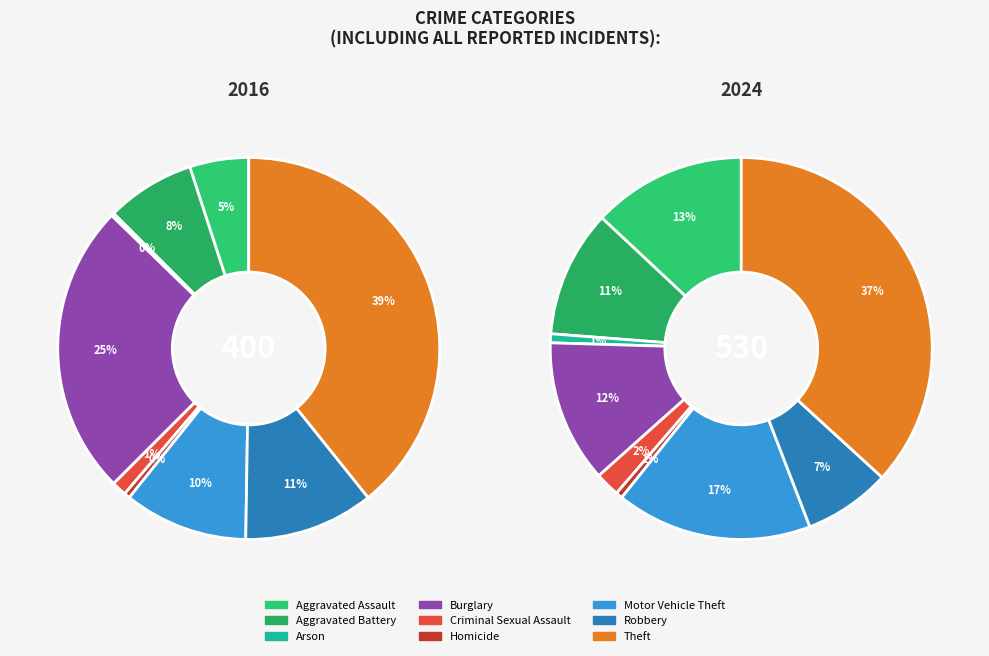

To the nearest percent, what is the difference between the largest and smallest slice percentages?

36%